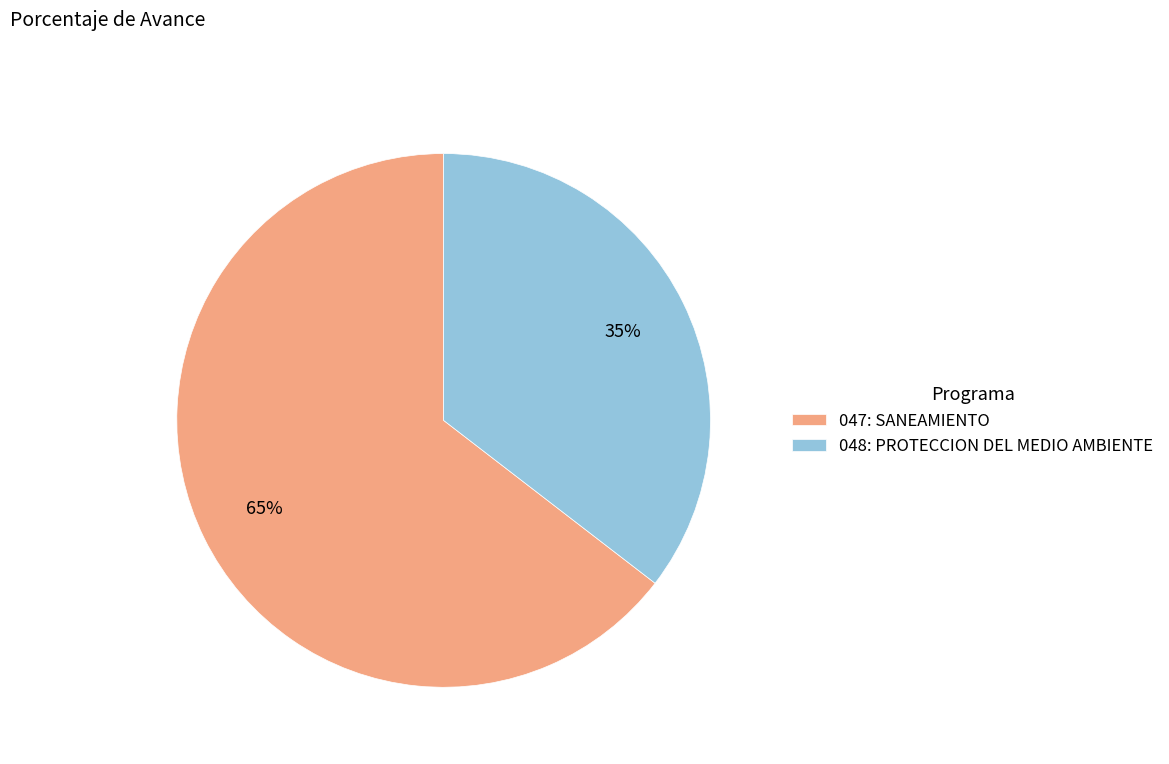

What is the smallest slice in the pie chart?

048: PROTECCION DEL MEDIO AMBIENTE